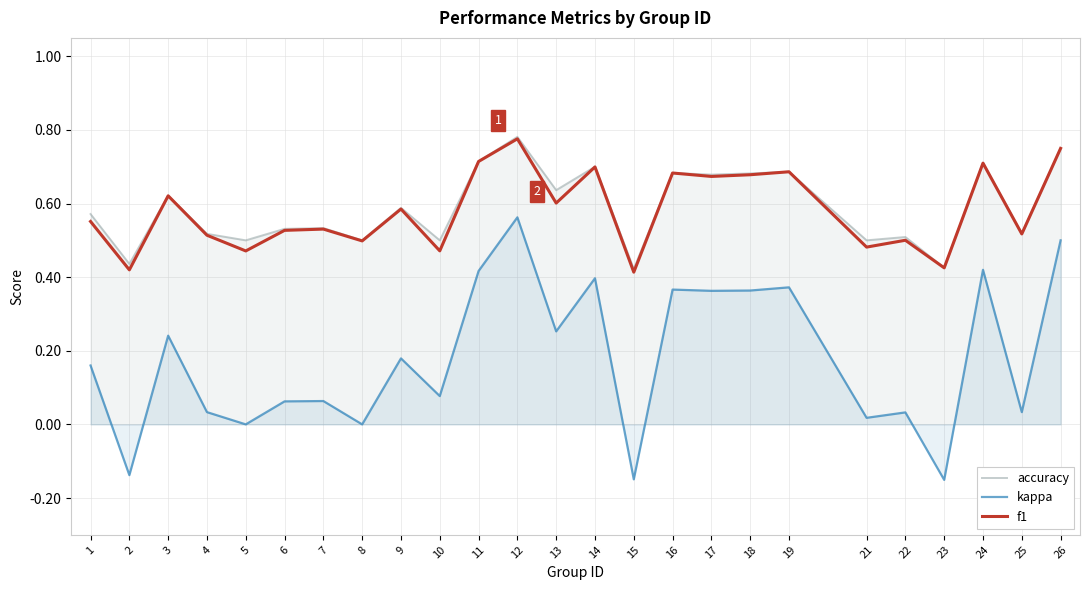

The value of accuracy at 12 is 0.3. True or false?

False